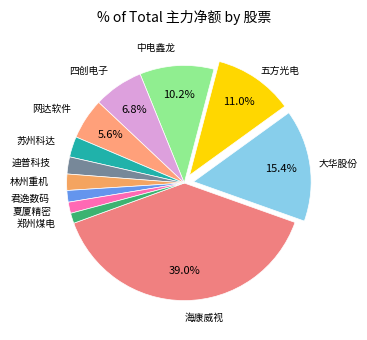

How many slices are in this pie chart?

12